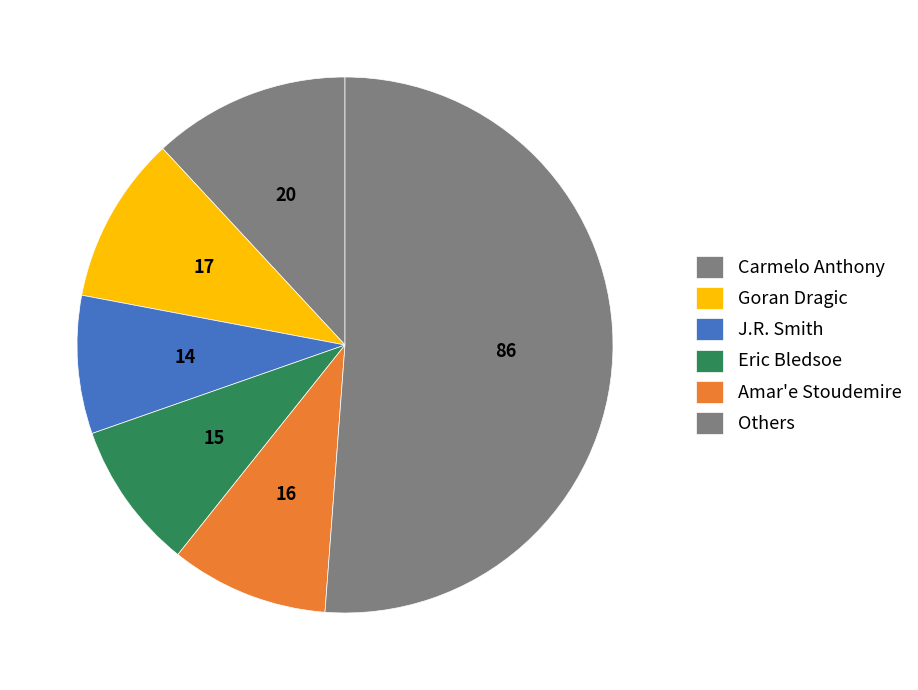

Is it true that J.R. Smith is 5% of the pie?

False